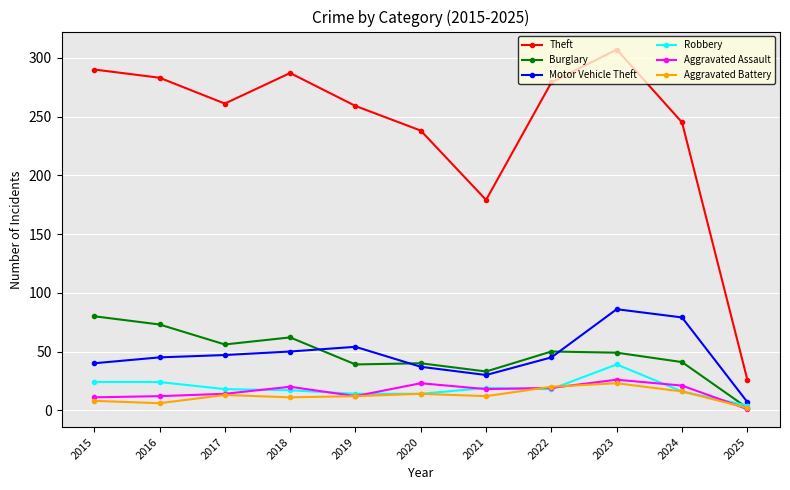

True or false: Motor Vehicle Theft has more than 0 interior local peaks.

True